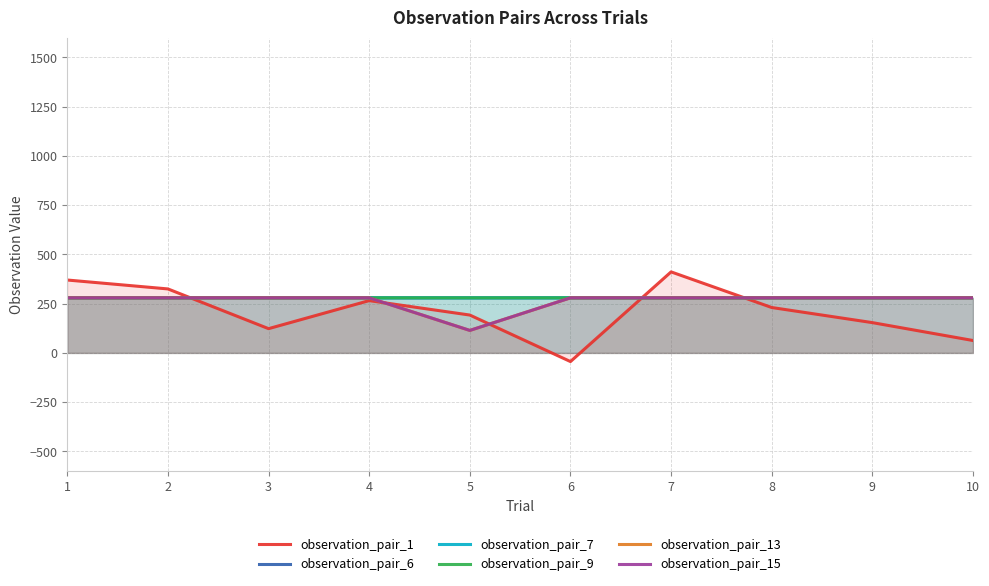

Reading left to right, list all the values displayed in this chart.

observation_pair_1: 369.8	324.6	123.0	265.3	192.1	-44.0	411.1	230.3	153.6	62.9
observation_pair_6: 279.3	279.4	279.3	279.4	279.3	279.4	279.3	279.4	279.3	279.4
observation_pair_7: 279.3	279.4	279.4	279.3	279.3	279.4	279.3	279.4	279.3	279.4
observation_pair_9: 279.3	279.4	279.4	279.3	279.3	279.4	279.3	279.4	279.3	279.4
observation_pair_13: 279.3	279.4	279.4	279.3	114.1	279.4	279.3	279.4	279.3	279.4
observation_pair_15: 279.3	279.4	279.4	279.3	114.1	279.4	279.3	279.4	279.3	279.4